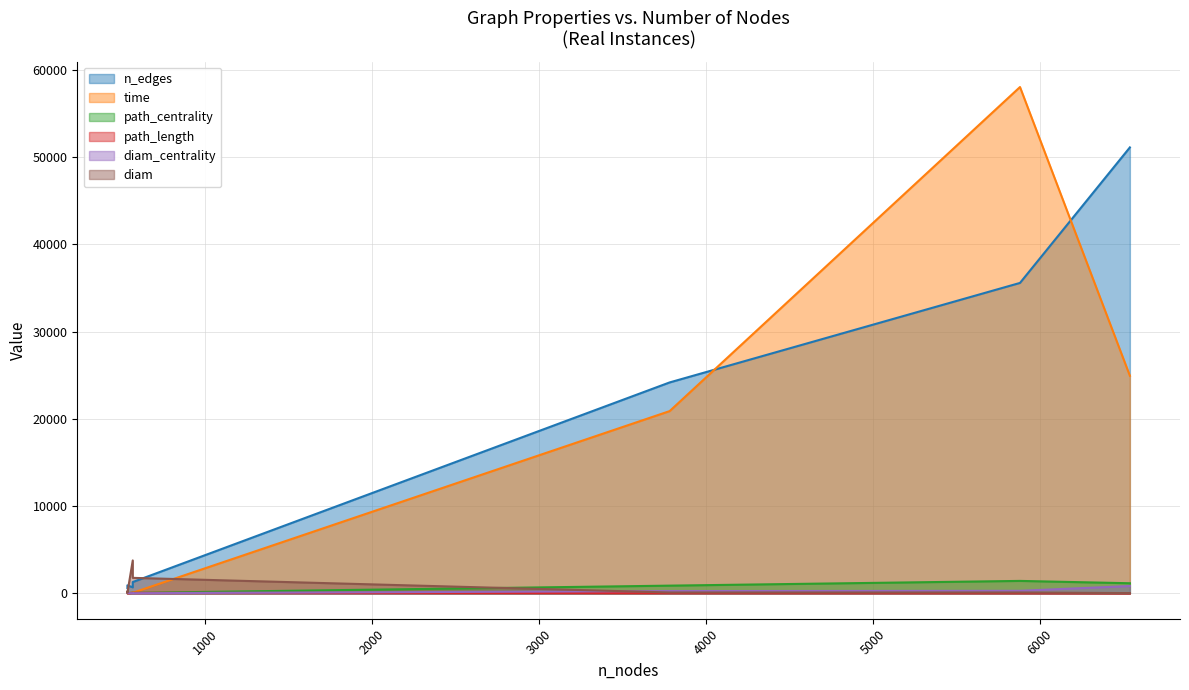

What is the total value across all series at 568?

4734.6